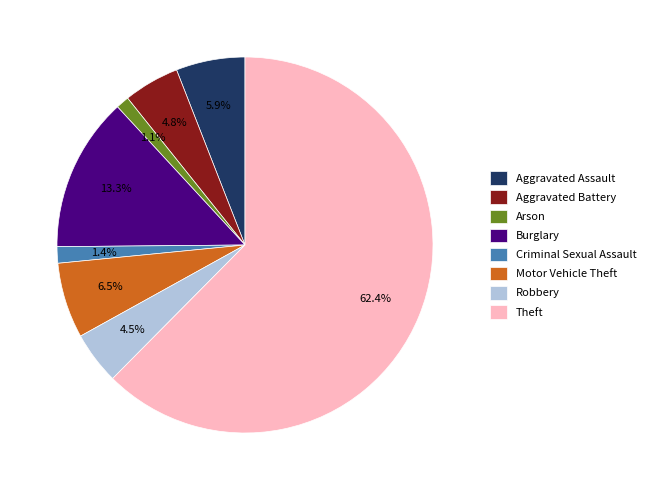

Count the number of slices in the pie.

8